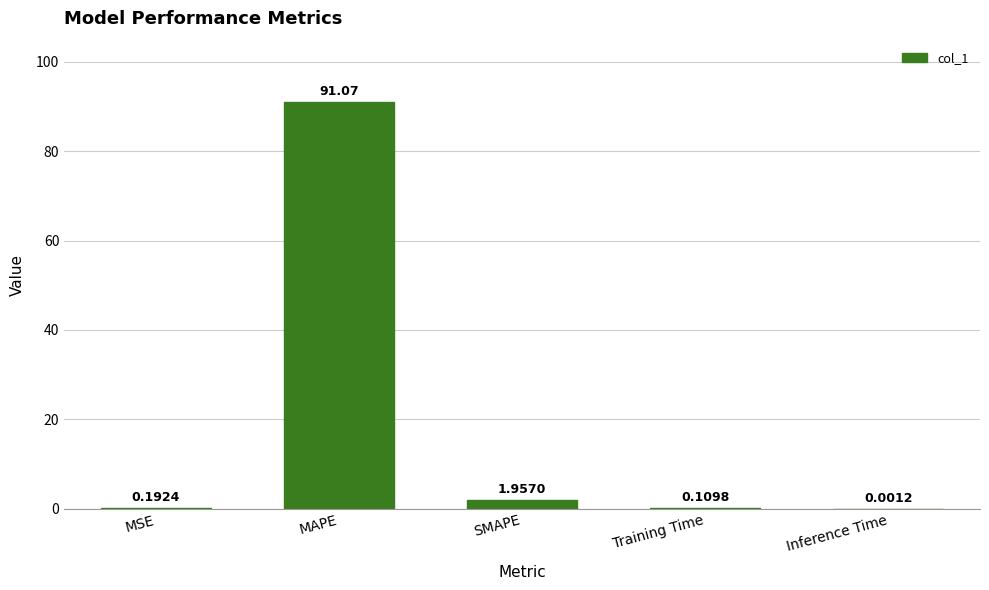

What is the sum of all values?

93.3